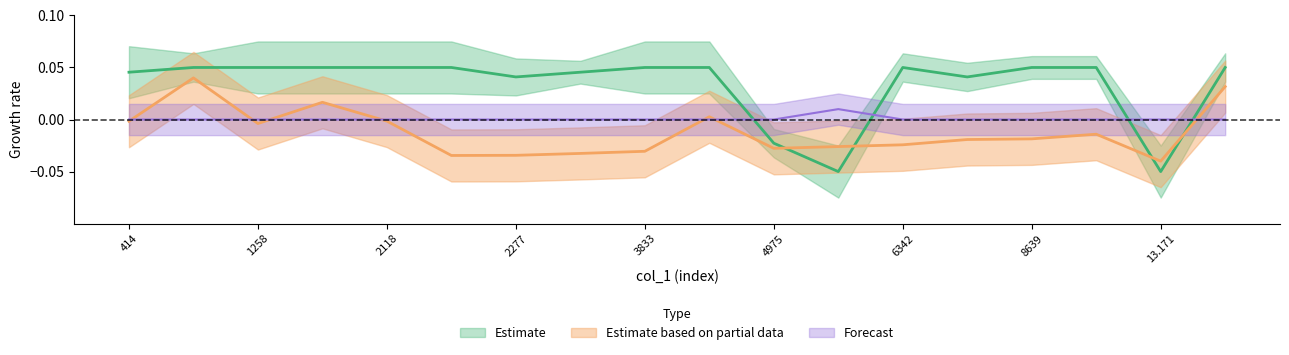

How many lines are shown in the chart?

3